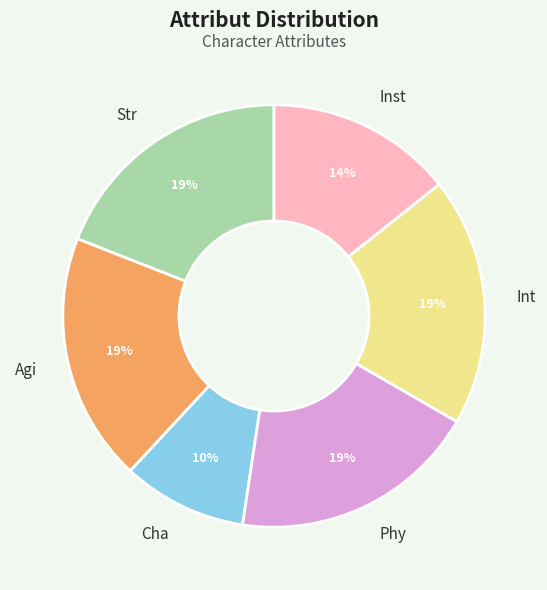

True or false: Cha accounts for 1% of the total.

False